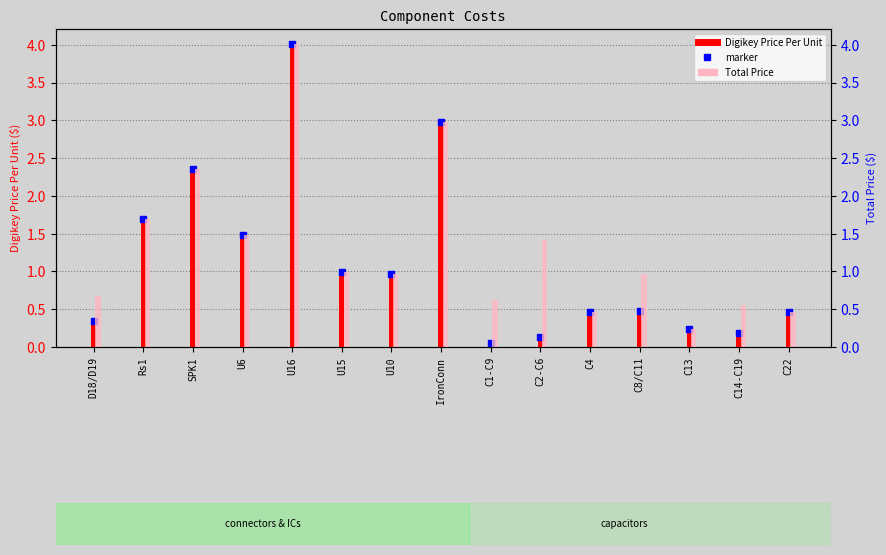

What is the sum of the Digikey Price Per Unit values at SPK1 and C1-C9?

2.4